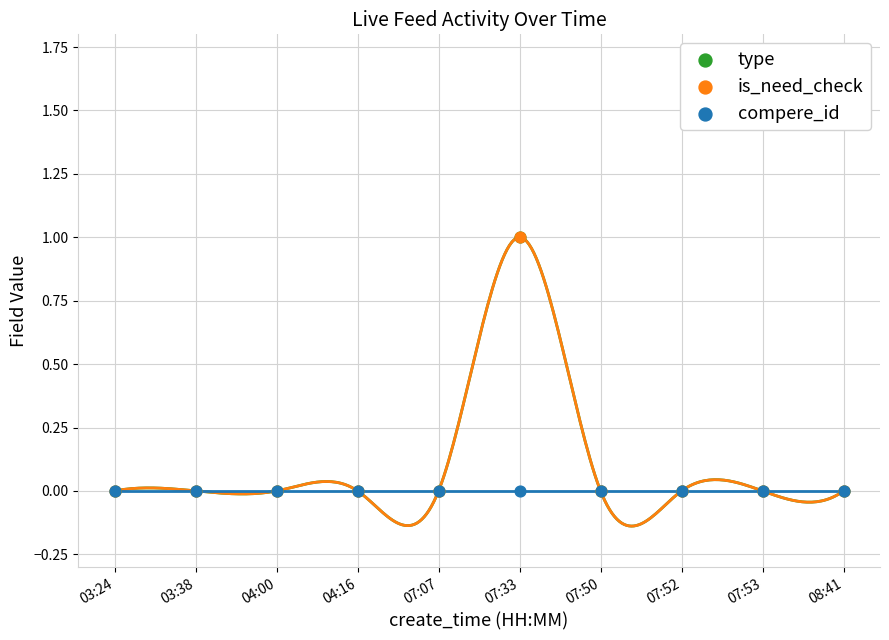

Which series has the largest Y range (max minus min)?

type